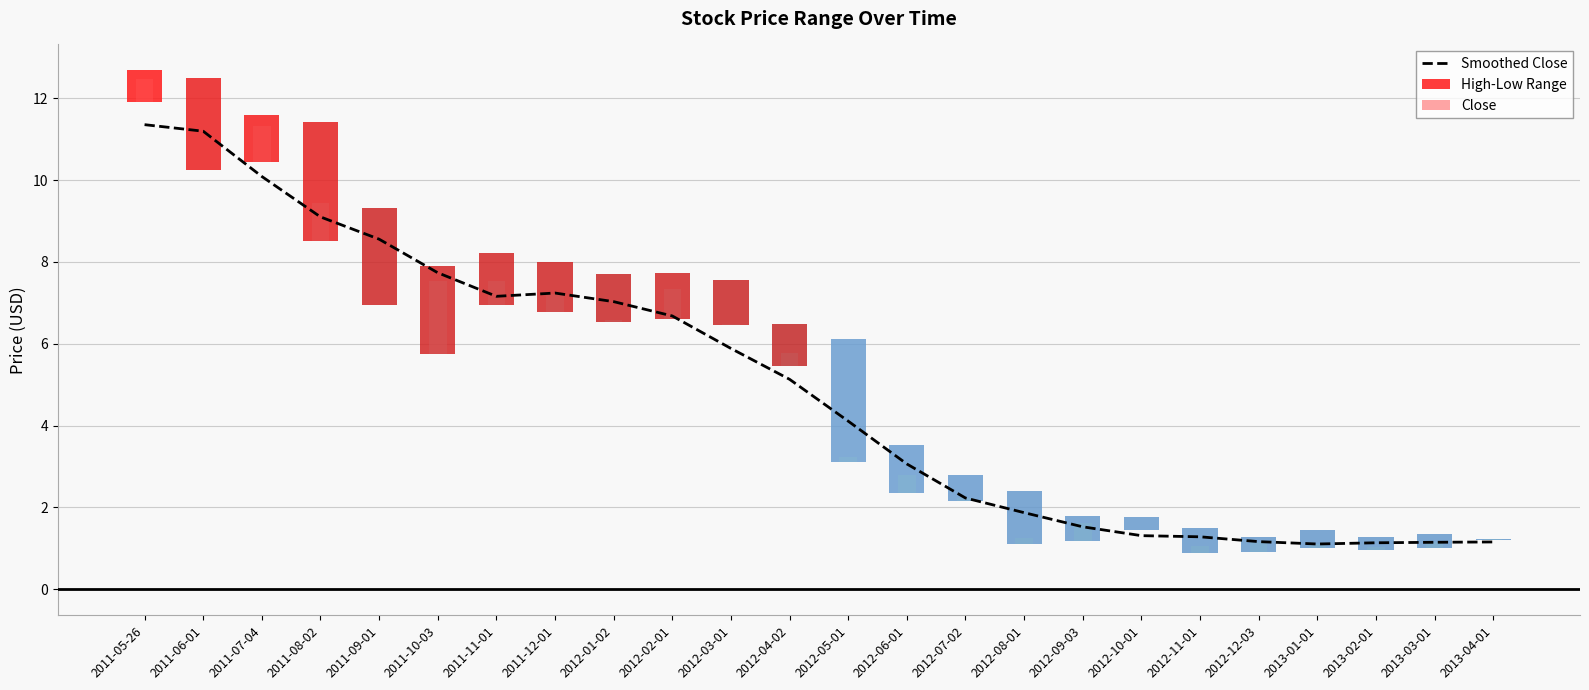

Reading right to left, transcribe all the data shown in this chart.

Smoothed Close: 2013-04-01=1.2	2013-03-01=1.1	2013-02-01=1.1	2013-01-01=1.1	2012-12-03=1.2	2012-11-01=1.3	2012-10-01=1.3	2012-09-03=1.5	2012-08-01=1.9	2012-07-02=2.2	2012-06-01=3.1	2012-05-01=4.1	2012-04-02=5.1	2012-03-01=5.9	2012-02-01=6.7	2012-01-02=7.0	2011-12-01=7.2	2011-11-01=7.2	2011-10-03=7.7	2011-09-01=8.6	2011-08-02=9.1	2011-07-04=10.1	2011-06-01=11.2	2011-05-26=11.4
High-Low Range: 2013-04-01=0.0	2013-03-01=0.3	2013-02-01=0.3	2013-01-01=0.4	2012-12-03=0.3	2012-11-01=0.6	2012-10-01=0.3	2012-09-03=0.6	2012-08-01=1.3	2012-07-02=0.7	2012-06-01=1.2	2012-05-01=3.0	2012-04-02=1.0	2012-03-01=1.1	2012-02-01=1.1	2012-01-02=1.2	2011-12-01=1.2	2011-11-01=1.3	2011-10-03=2.2	2011-09-01=2.4	2011-08-02=2.9	2011-07-04=1.1	2011-06-01=2.2	2011-05-26=0.8
Close: 2013-04-01=0.0	2013-03-01=0.1	2013-02-01=0.1	2013-01-01=0.1	2012-12-03=0.2	2012-11-01=0.2	2012-10-01=0.0	2012-09-03=0.4	2012-08-01=0.2	2012-07-02=0.1	2012-06-01=0.4	2012-05-01=0.1	2012-04-02=0.3	2012-03-01=0.0	2012-02-01=0.8	2012-01-02=0.0	2011-12-01=0.4	2011-11-01=0.6	2011-10-03=1.8	2011-09-01=0.0	2011-08-02=0.9	2011-07-04=0.9	2011-06-01=0.0	2011-05-26=0.6